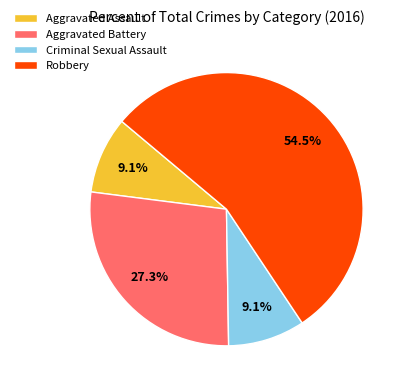

What percentage do Aggravated Battery and Aggravated Assault together represent?

36.4%